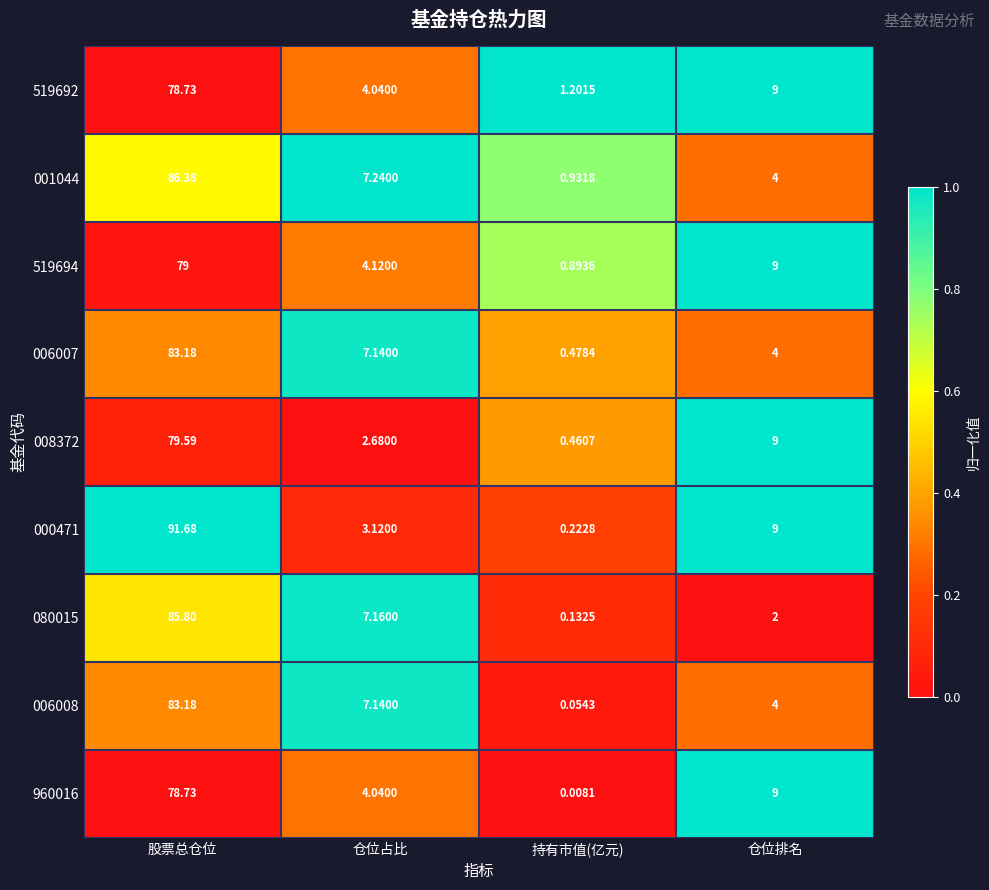

Which category has the highest value across all series?

股票总仓位